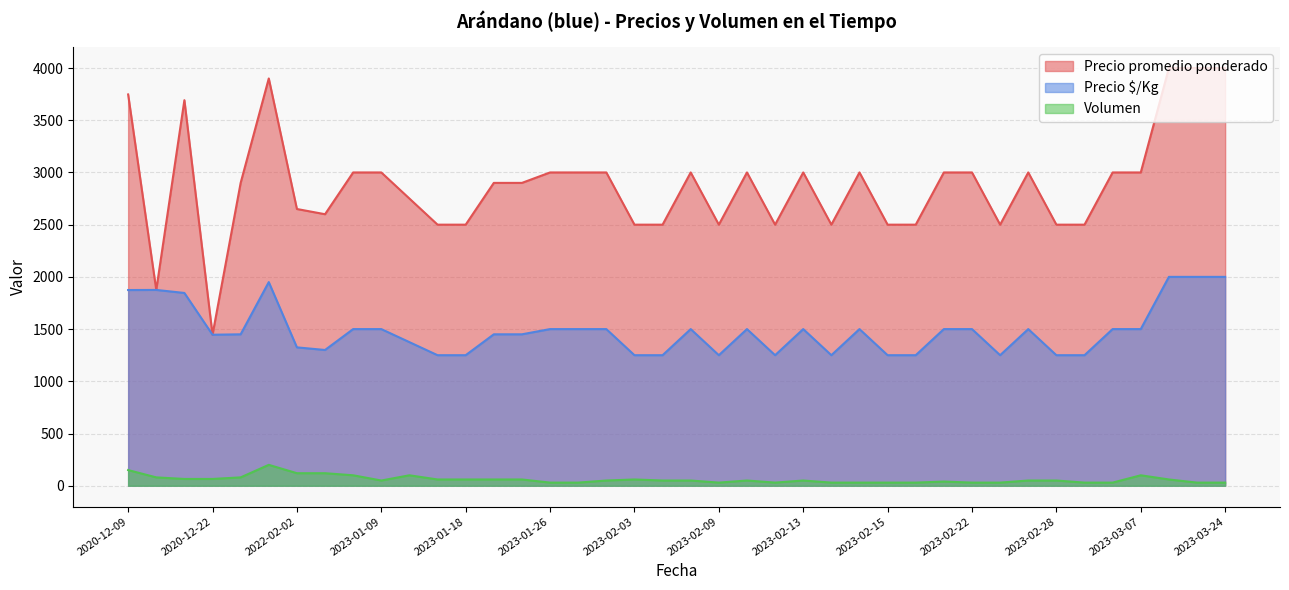

Is it true that Volumen equals 70 at 2023-02-28?

False